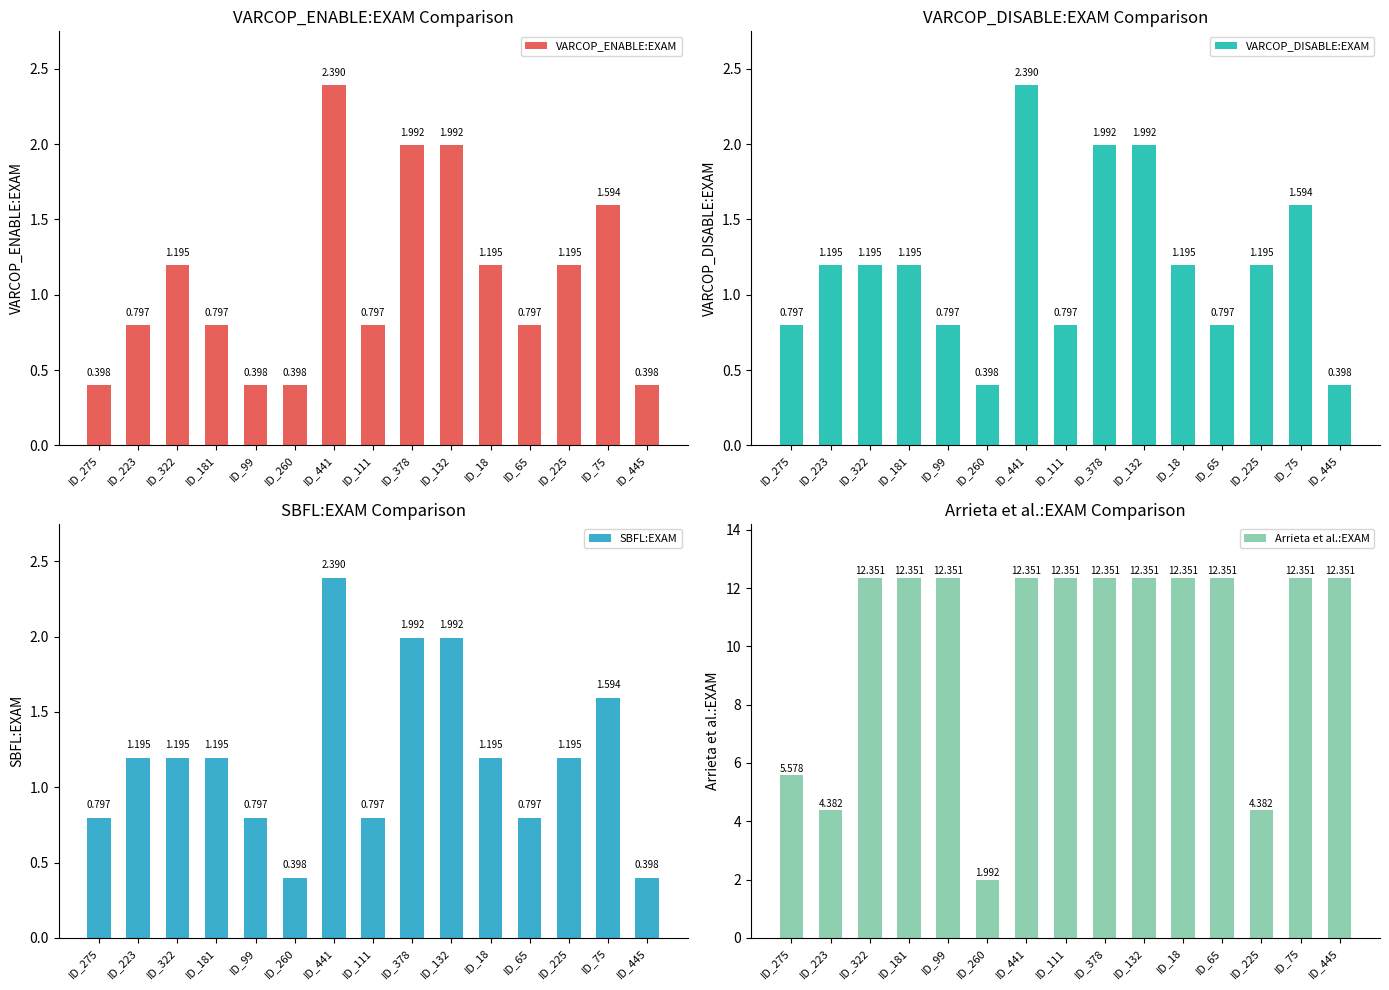

The VARCOP_ENABLE:EXAM series shows 0.1 at ID_275. True or false?

False